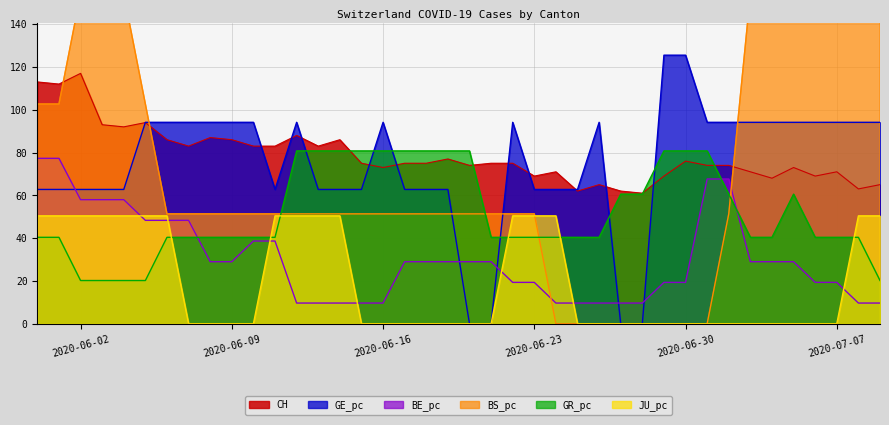

What is the highest value of the JU_pc series?

50.4